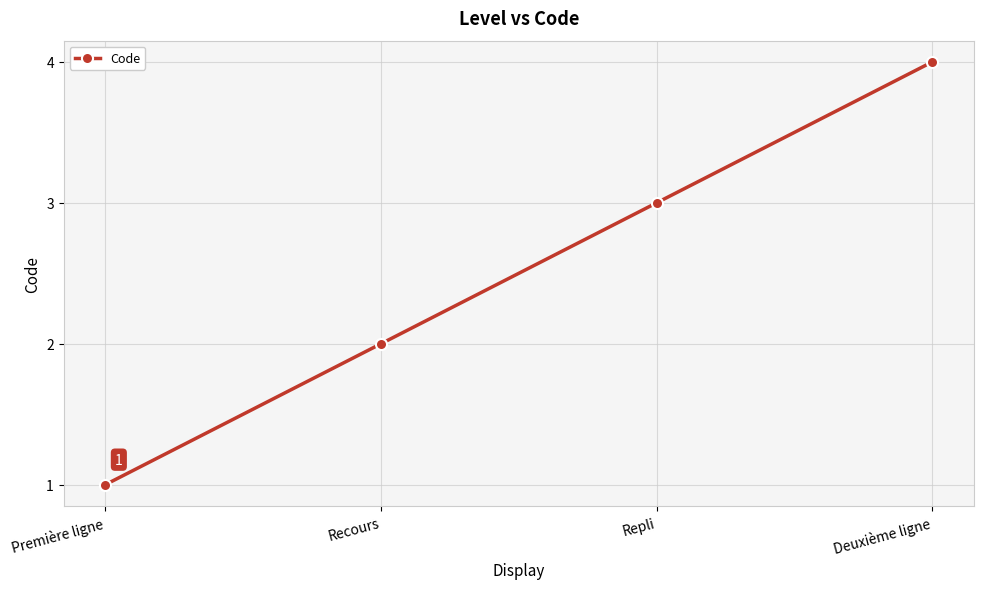

What is the greatest value displayed?

4